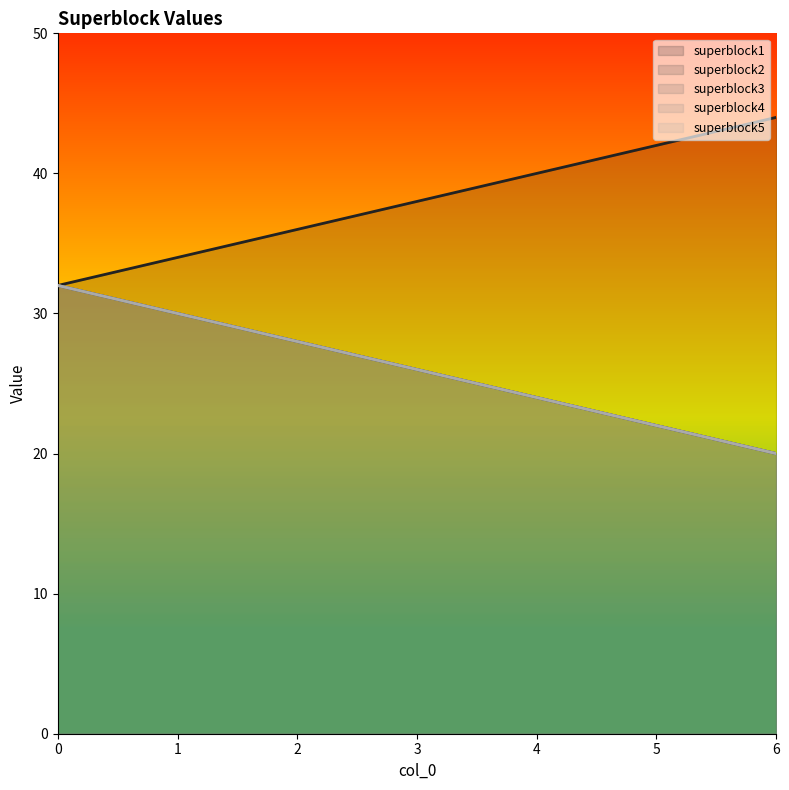

Does the chart display data point markers on the line(s)?

No